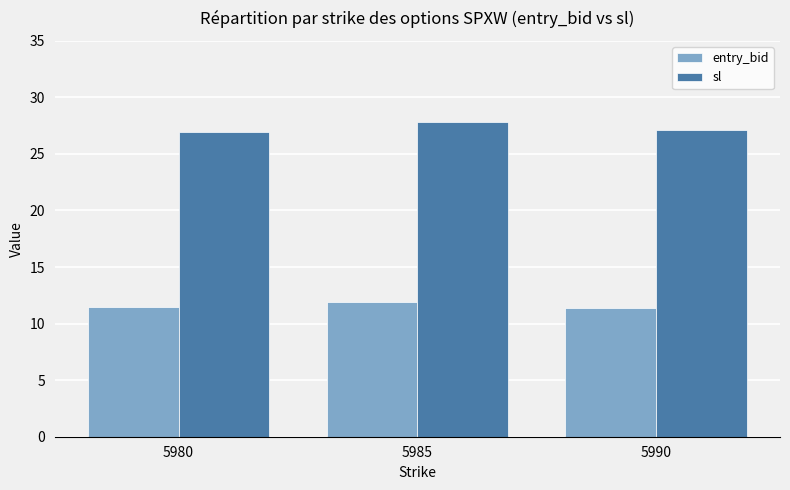

Reading left to right, transcribe all the data shown in this chart.

entry_bid: 11.4	11.9	11.4
sl: 26.9	27.8	27.1